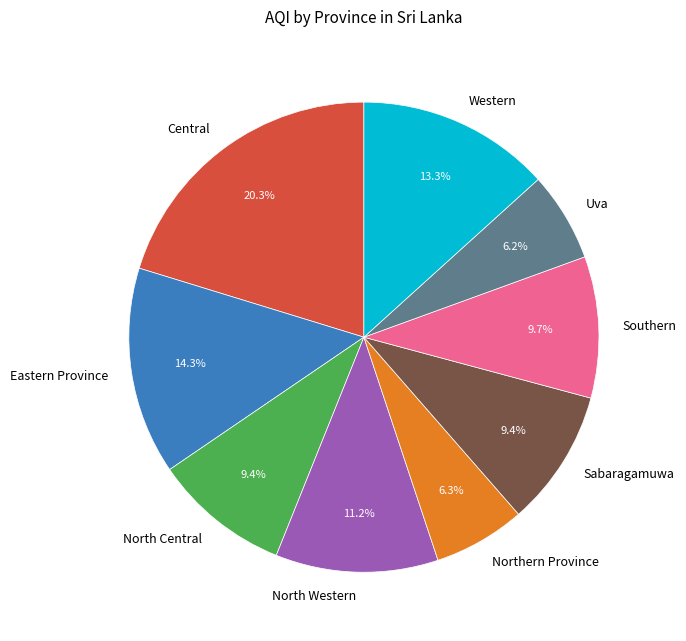

Between Eastern Province and Western, which is larger?

Eastern Province